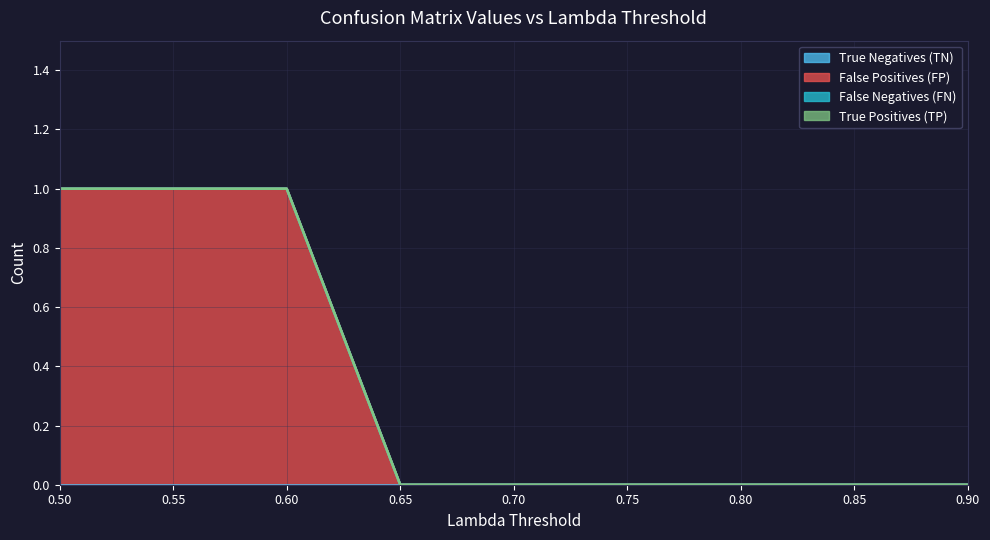

The False Positives (FP) series shows 0 at 0.9. True or false?

True